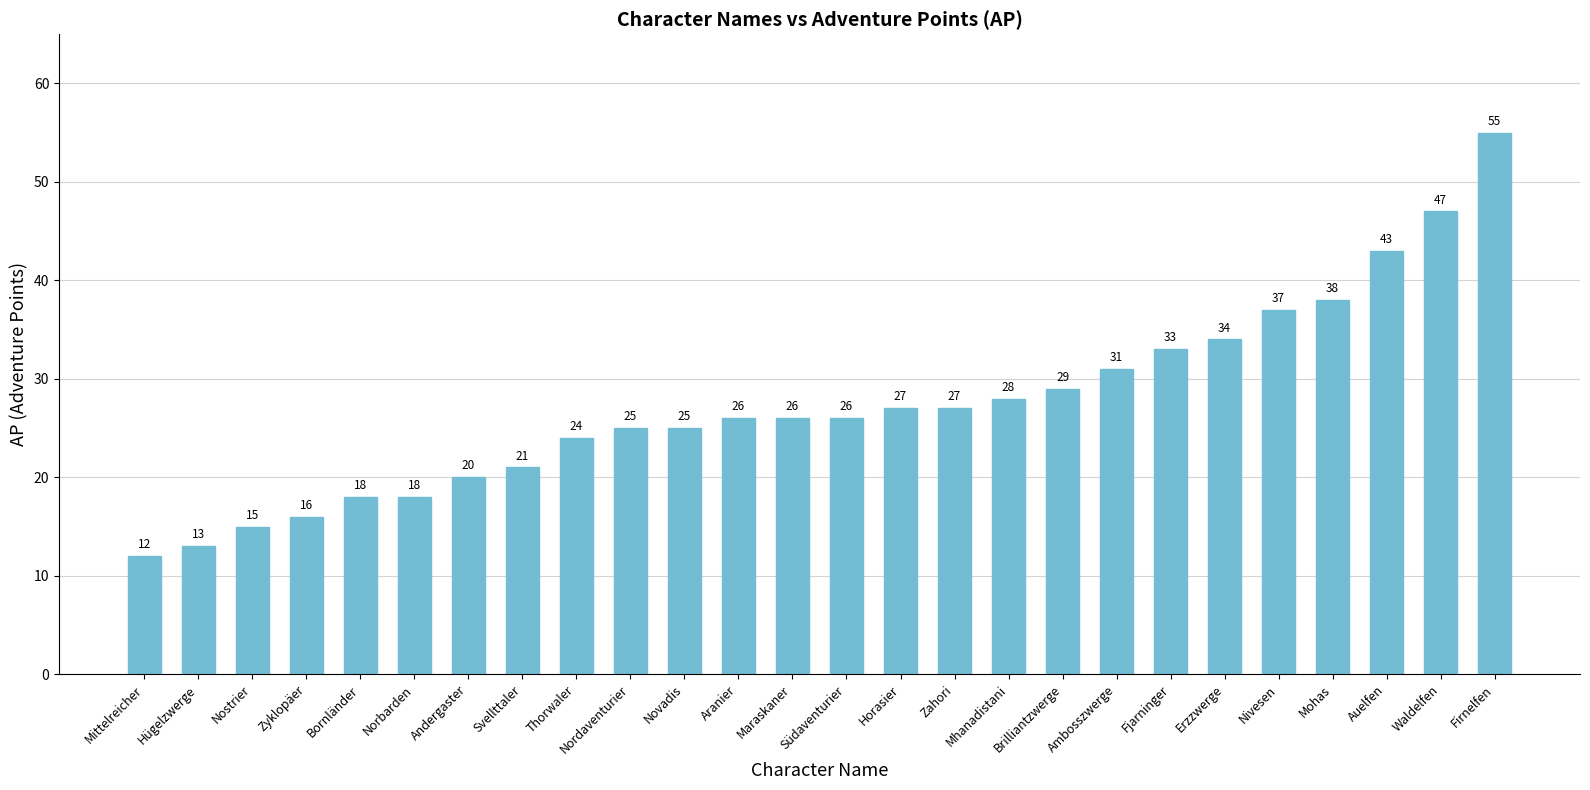

Does the chart contain any negative values?

No